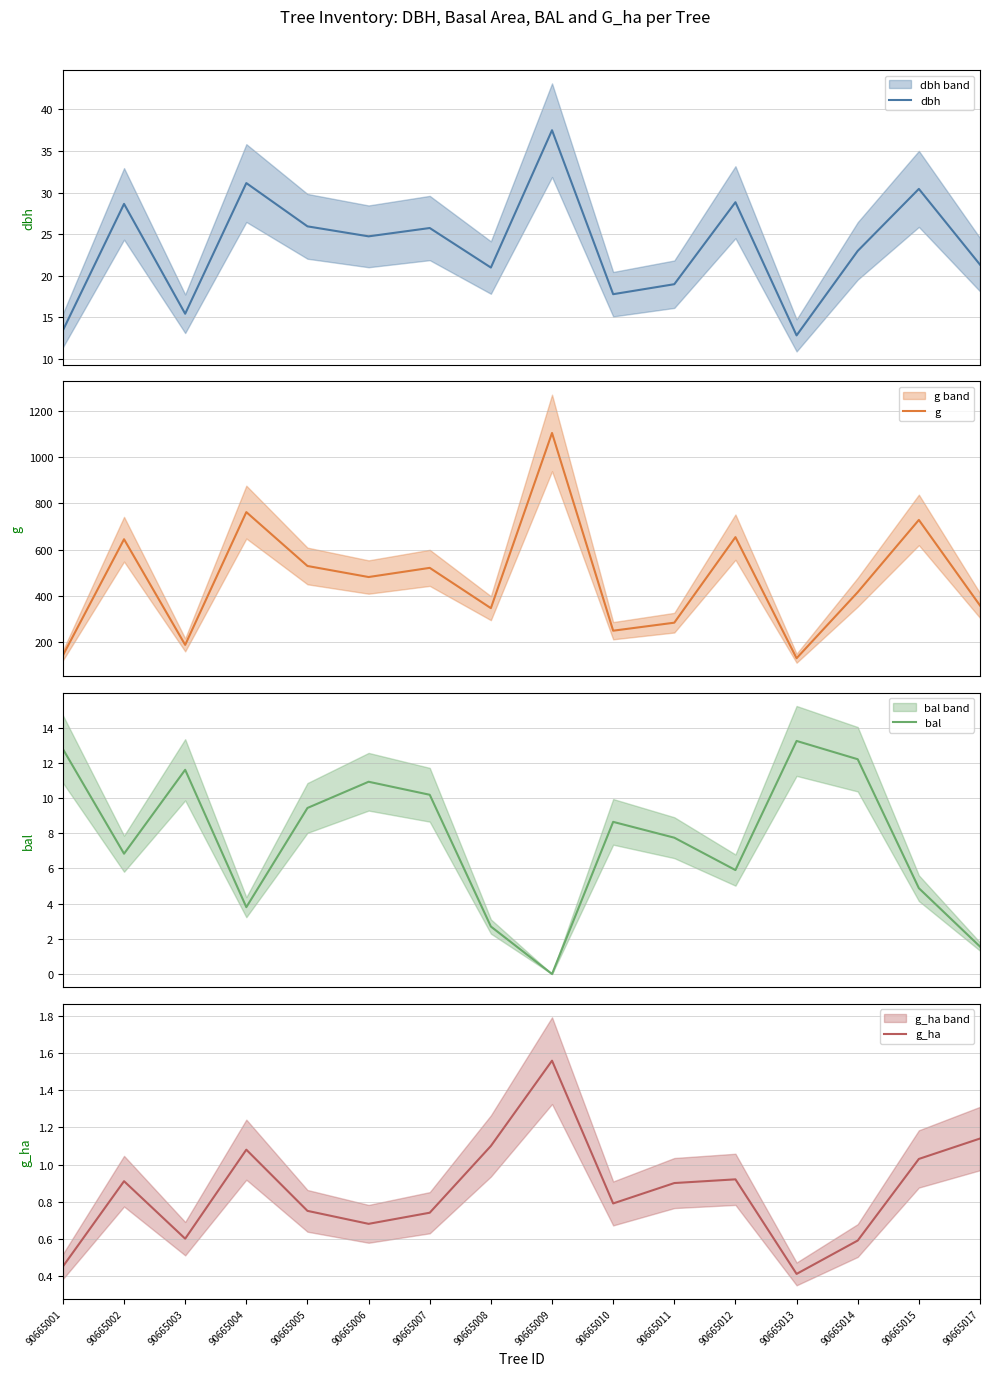

Reading right to left, transcribe all the data shown in this chart.

dbh: 21.4	30.4	23.0	12.8	28.9	19.0	17.8	37.5	21.0	25.8	24.8	25.9	31.1	15.4	28.6	13.4
g: 358.0	728.2	415.5	129.7	653.7	283.5	248.8	1104.5	346.4	520.8	481.1	528.9	762.1	187.5	644.7	142.1
bal: 1.6	4.9	12.2	13.2	5.9	7.8	8.7	0.0	2.7	10.2	10.9	9.4	3.8	11.6	6.8	12.8
g_ha: 1.1	1.0	0.6	0.4	0.9	0.9	0.8	1.6	1.1	0.7	0.7	0.8	1.1	0.6	0.9	0.5